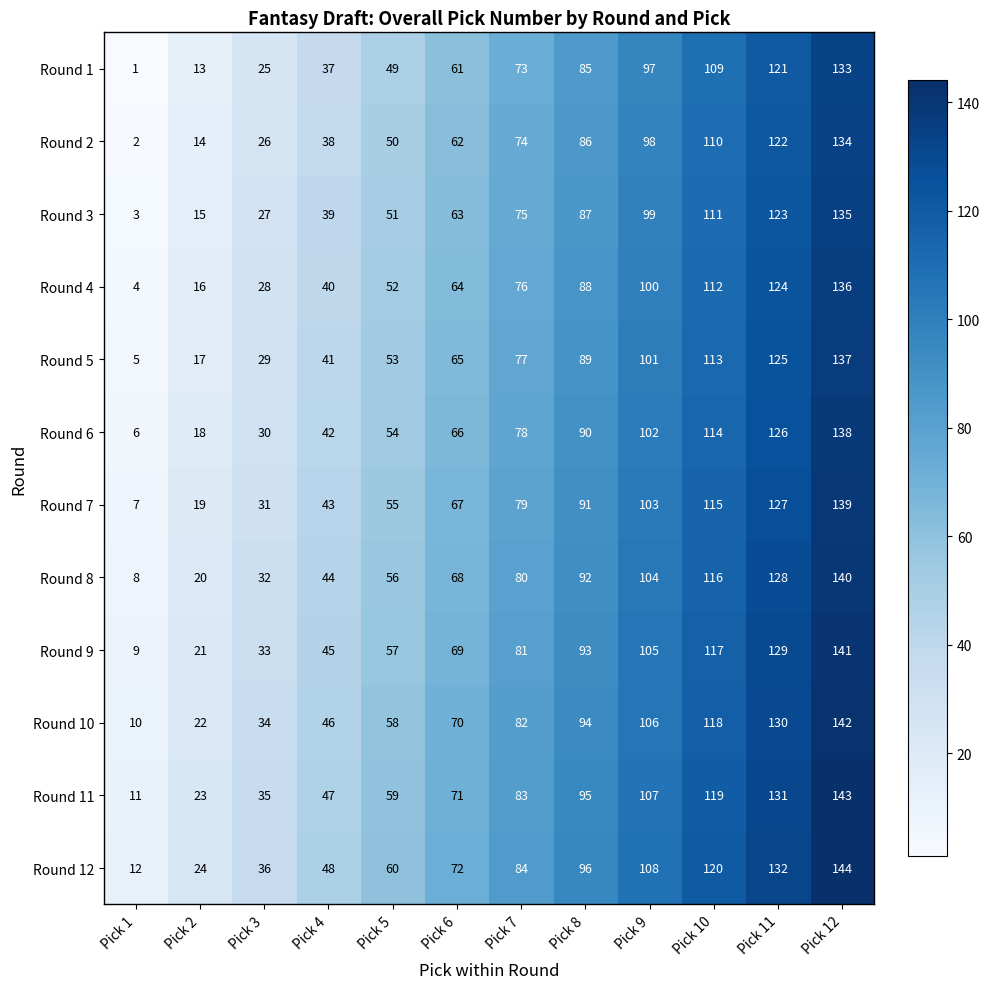

What is the smallest value displayed?

1